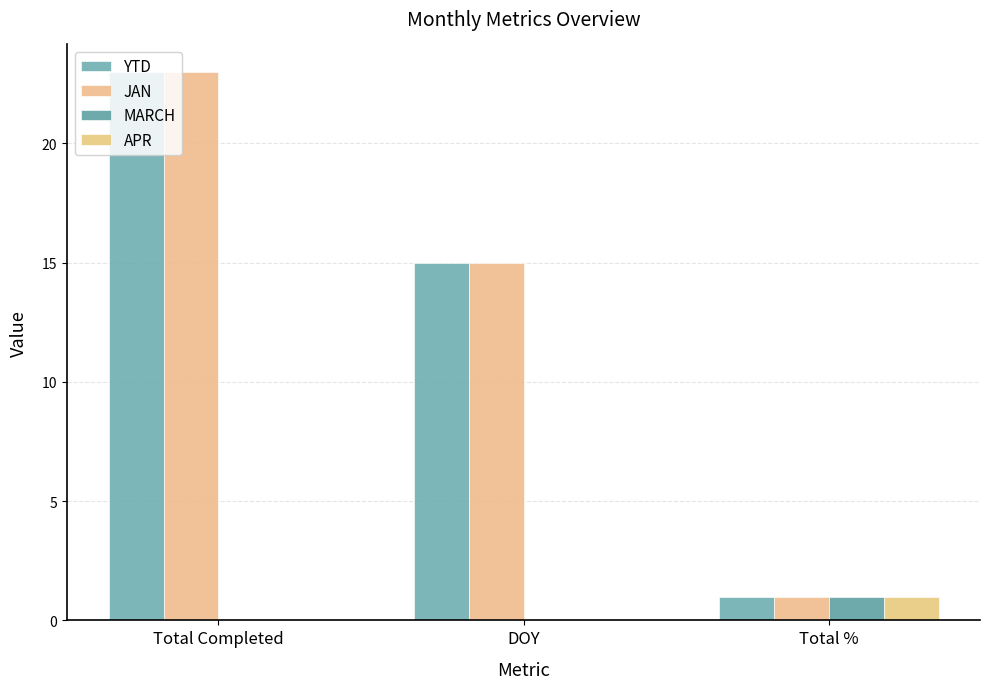

How many groups of bars are there?

3